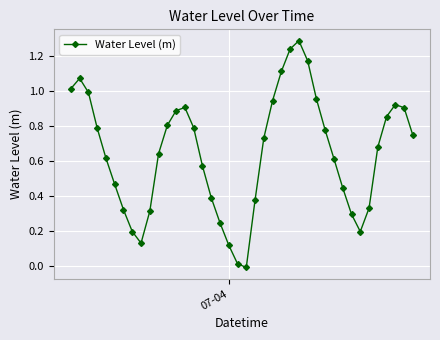

Count the number of values greater than 0.

39